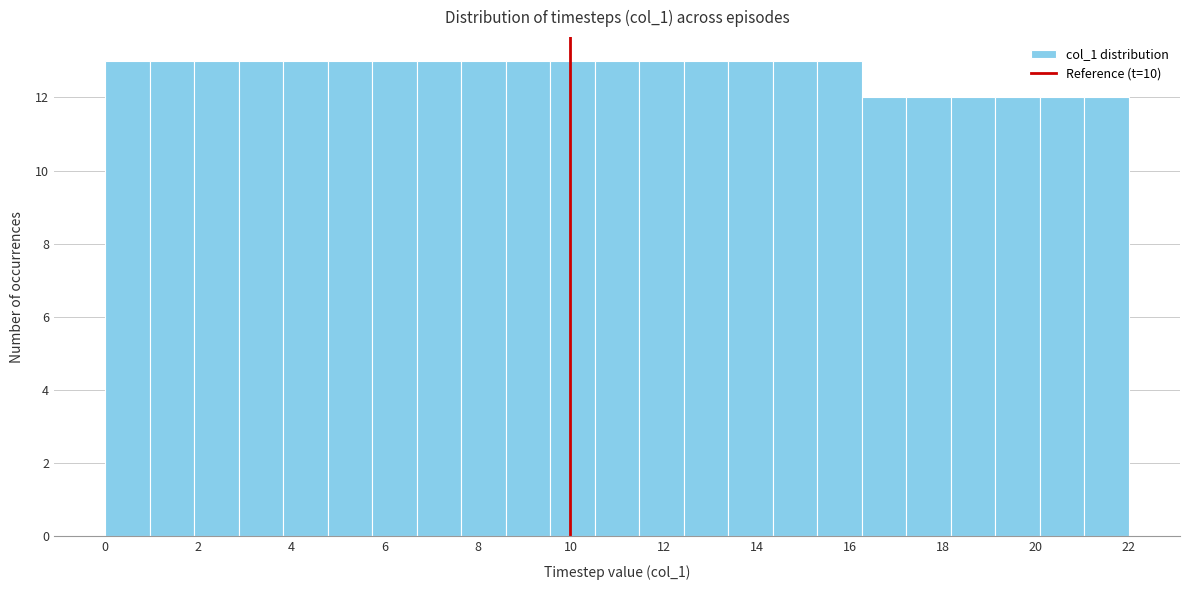

Reading left to right, transcribe this chart: for each bar, give the range it covers on the x-axis and its height. Neither the bar edges nor the heights are printed on the chart, so give them approximately, as read against the axes.

0.0 to 1.0: 13
1.0 to 2.0: 13
2.0 to 2.8: 13
2.8 to 3.8: 13
3.8 to 4.8: 13
4.8 to 5.8: 13
5.8 to 6.6: 13
6.6 to 7.6: 13
7.6 to 8.6: 13
8.6 to 9.6: 13
9.6 to 10.6: 13
10.6 to 11.4: 13
11.4 to 12.4: 13
12.4 to 13.4: 13
13.4 to 14.4: 13
14.4 to 15.4: 13
15.4 to 16.2: 13
16.2 to 17.2: 12
17.2 to 18.2: 12
18.2 to 19.2: 12
19.2 to 20.0: 12
20.0 to 21.0: 12
21.0 to 22.0: 12